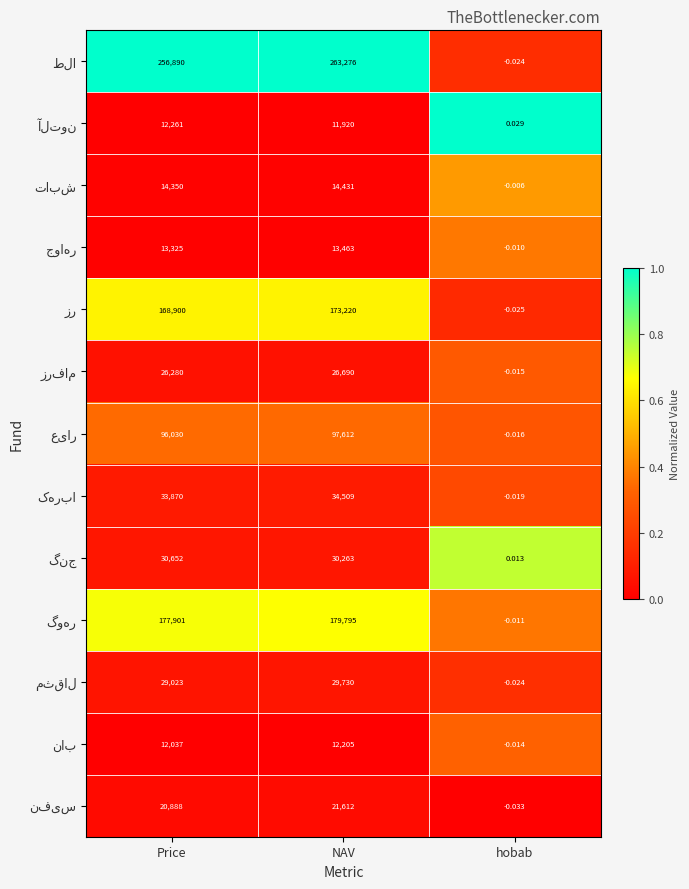

Which label corresponds to the largest value in the chart?

NAV